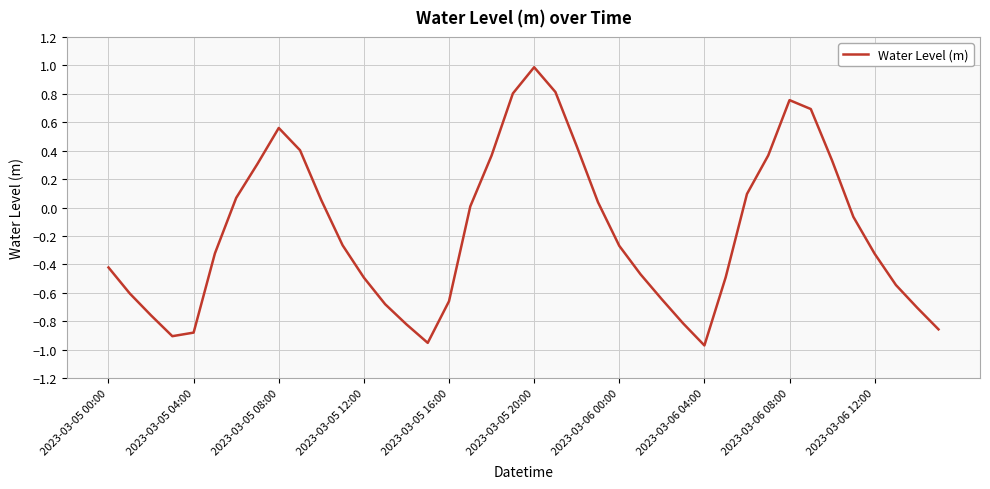

What is the maximum value shown in the chart?

1.0